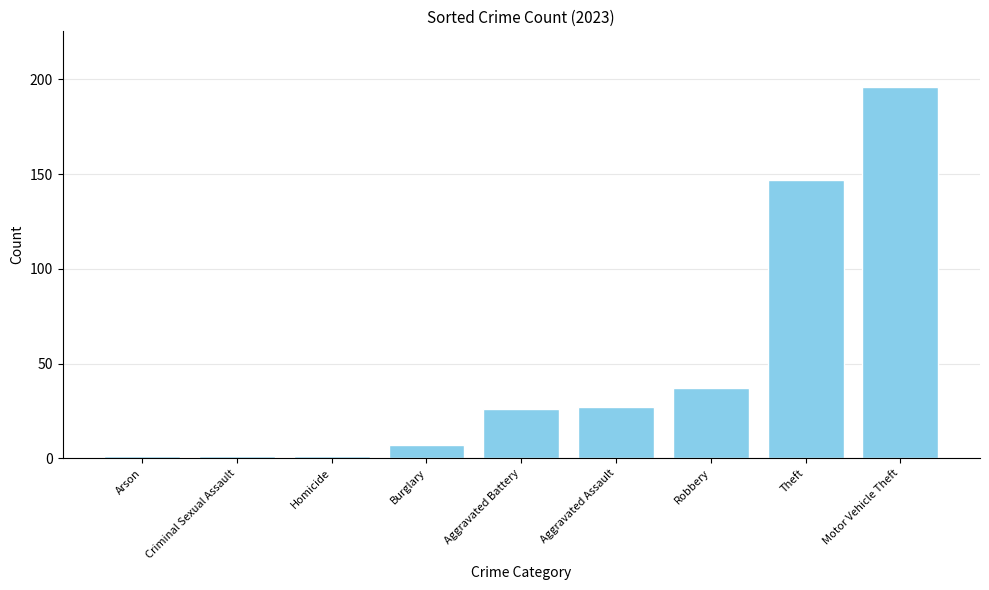

Reading left to right, what are all the values shown in this chart?

Arson=1	Criminal Sexual Assault=1	Homicide=1	Burglary=7	Aggravated Battery=26	Aggravated Assault=27	Robbery=37	Theft=147	Motor Vehicle Theft=196